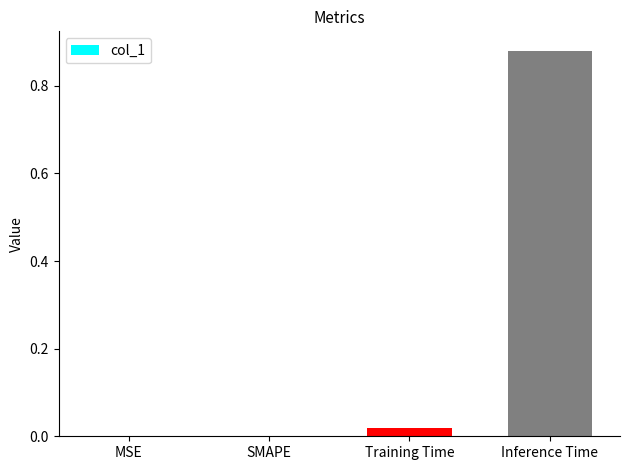

Which has a higher value, MSE or Training Time?

Training Time